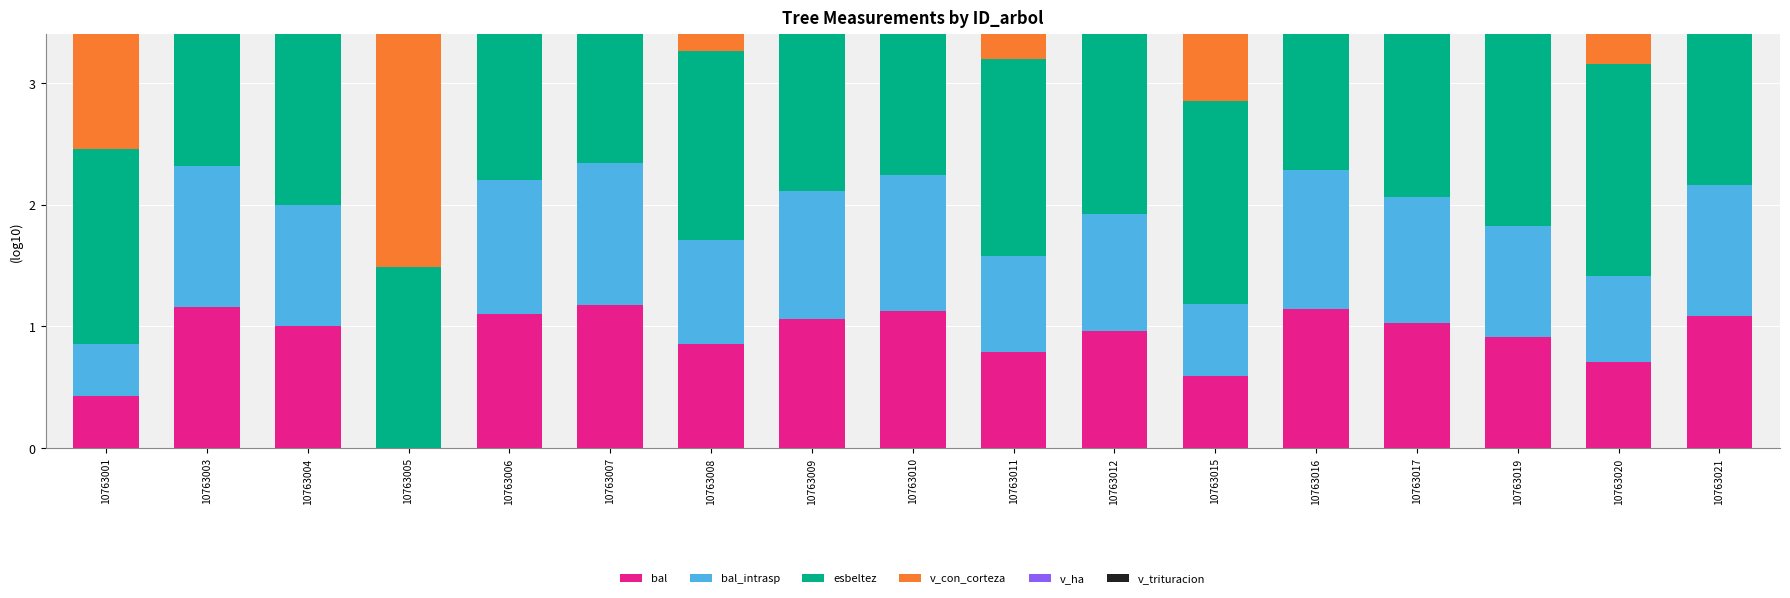

What is the highest value of the bal_intrasp series?

1.2